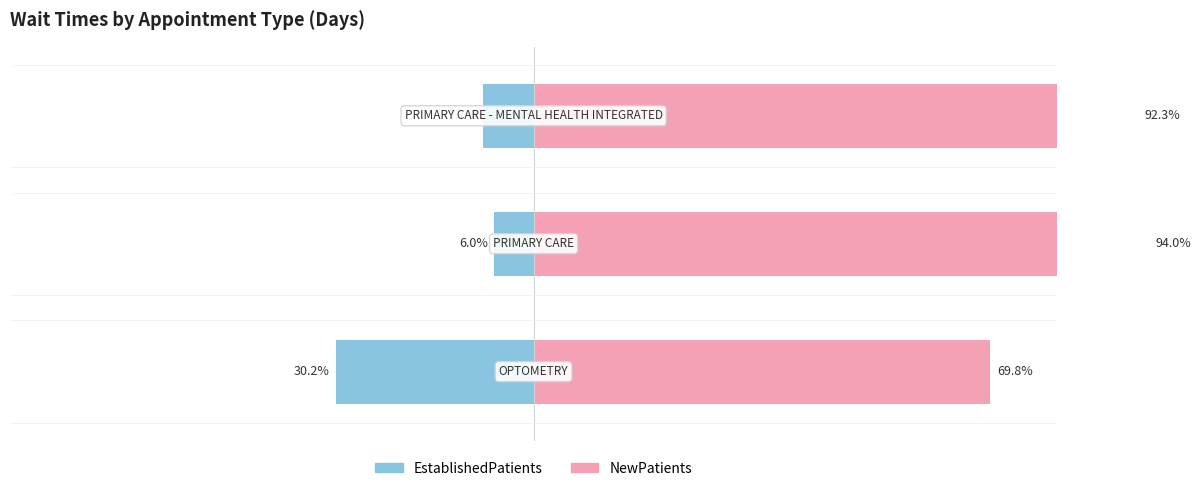

Between 0 and 2, which is larger?

2